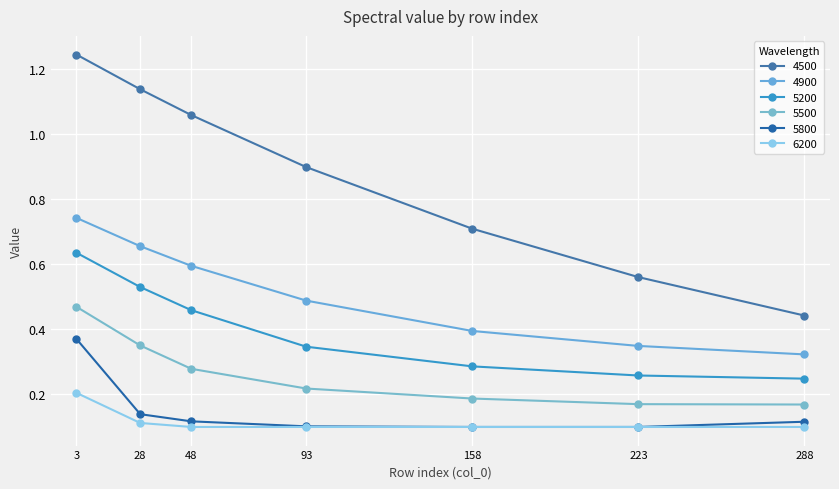

Count the number of categories in the chart.

7